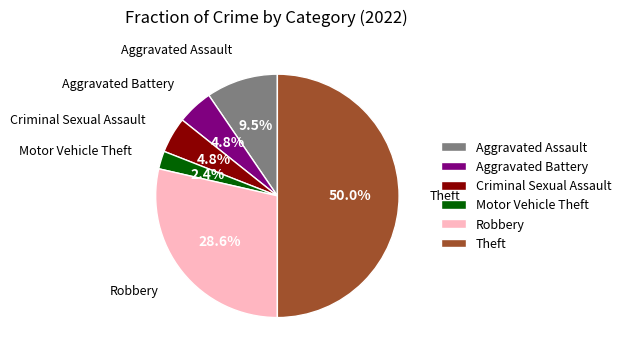

Does Aggravated Battery account for over 50% of the chart?

No